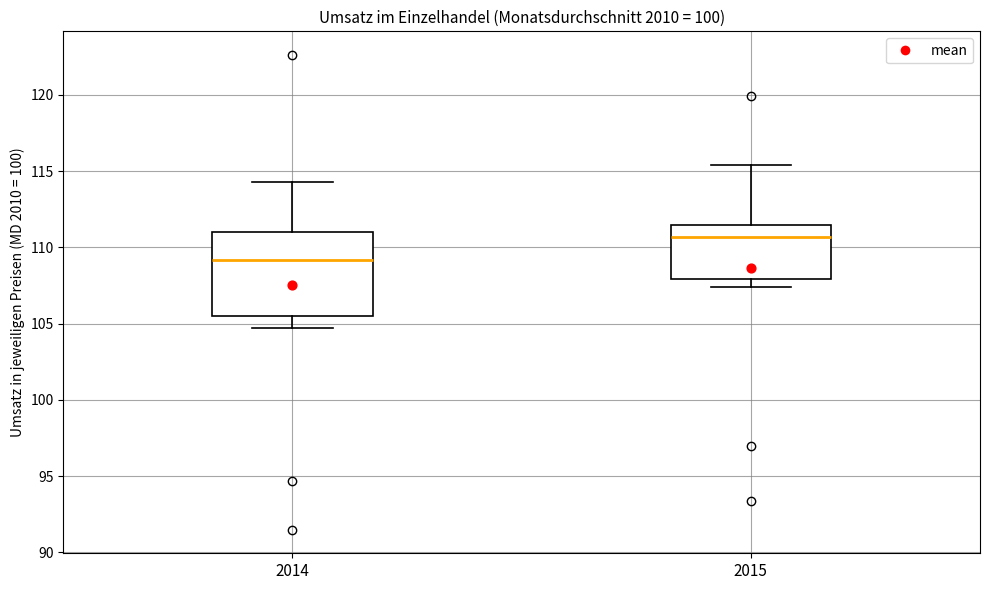

Reading left to right, transcribe this box plot: for each box, give where its median line is, the range the box spans, and where its two whiskers end, as read against the y-axis. The values are not printed on the chart, so give them approximately, as read against the axis.

2014: median 109.0, box 105.5 to 111.0, whiskers 104.5 to 114.5
2015: median 110.5, box 108.0 to 111.5, whiskers 107.5 to 115.5